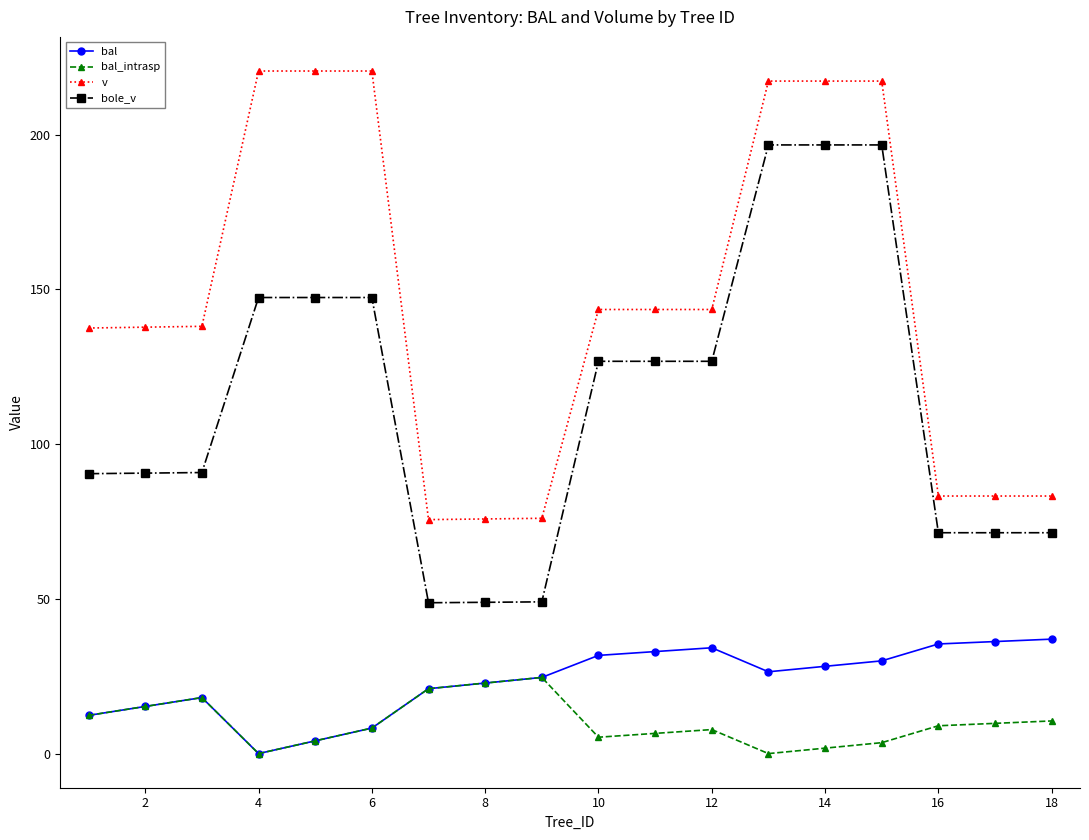

True or false: v and bal cross at least once.

False